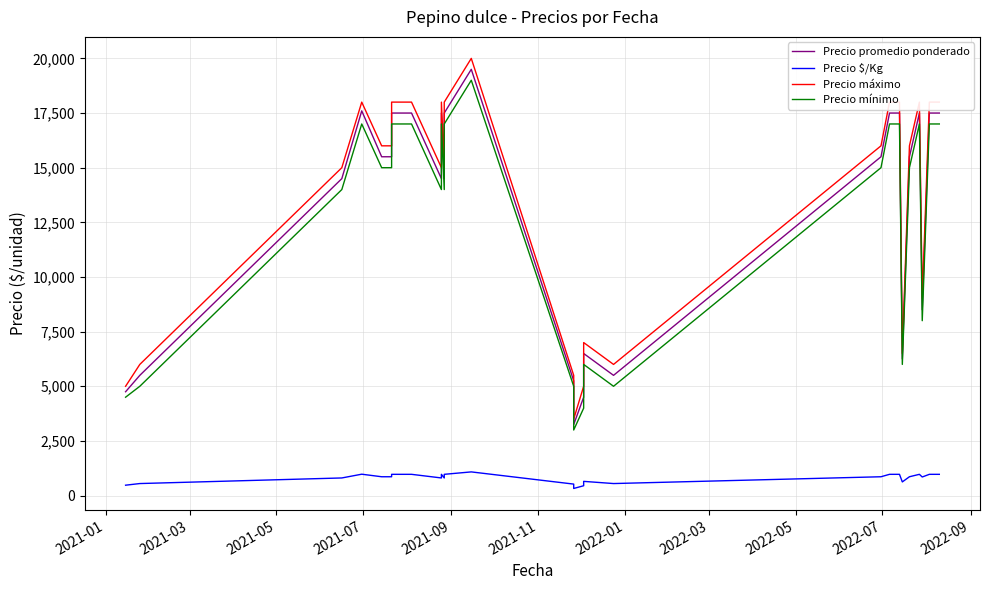

What is the label of the 25th point from the right?

2021-09